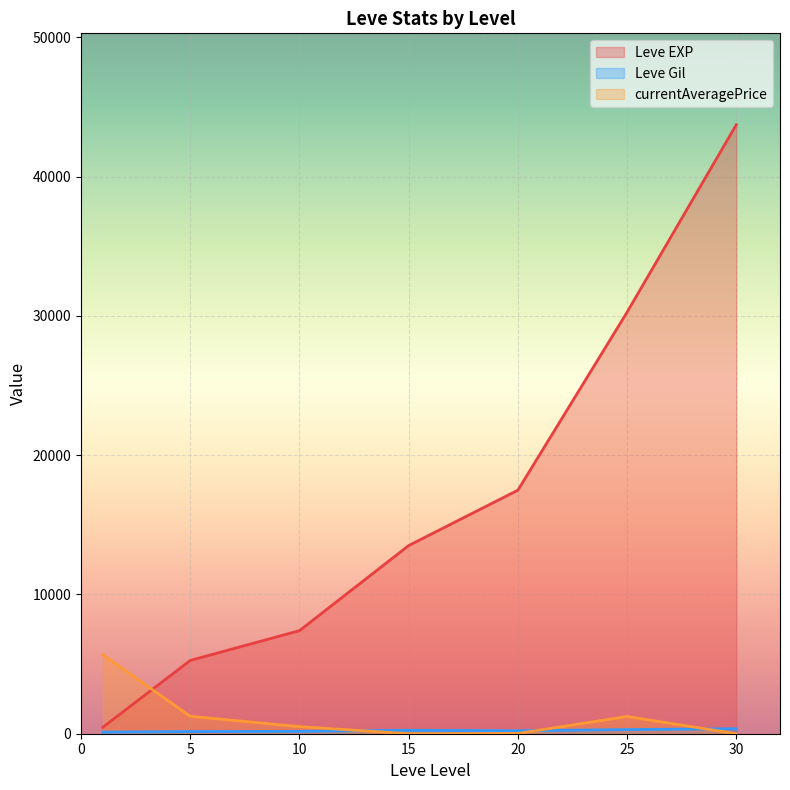

At which category is the sum across all series the highest?

30